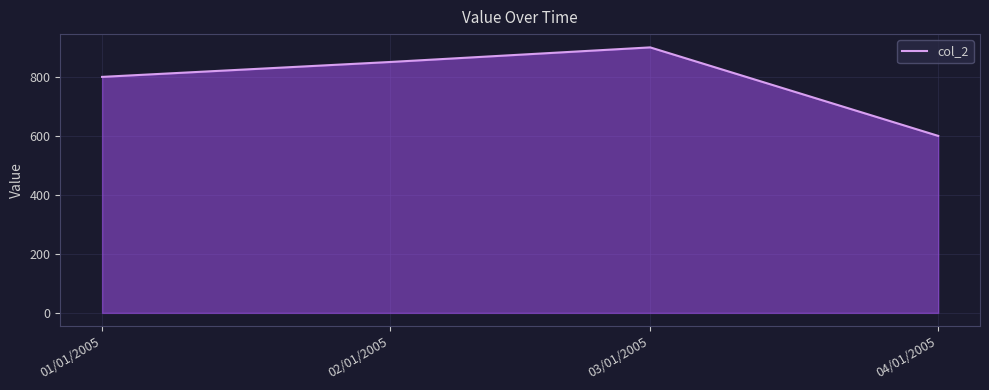

Read the value at 03/01/2005.

900.0